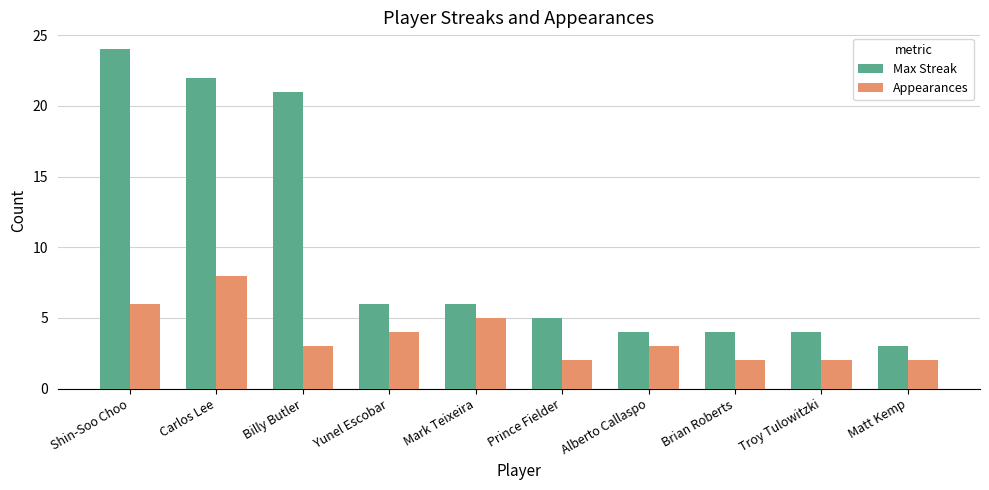

What is the value of the Appearances bar at the 8th from the left?

2